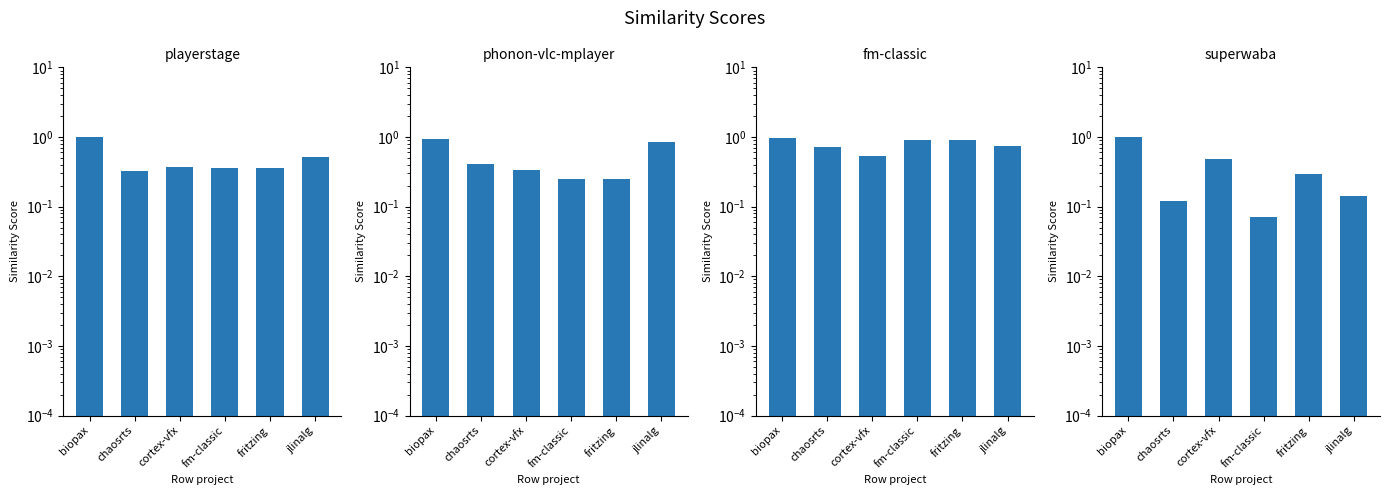

What is the maximum value for superwaba.csv?

1.0